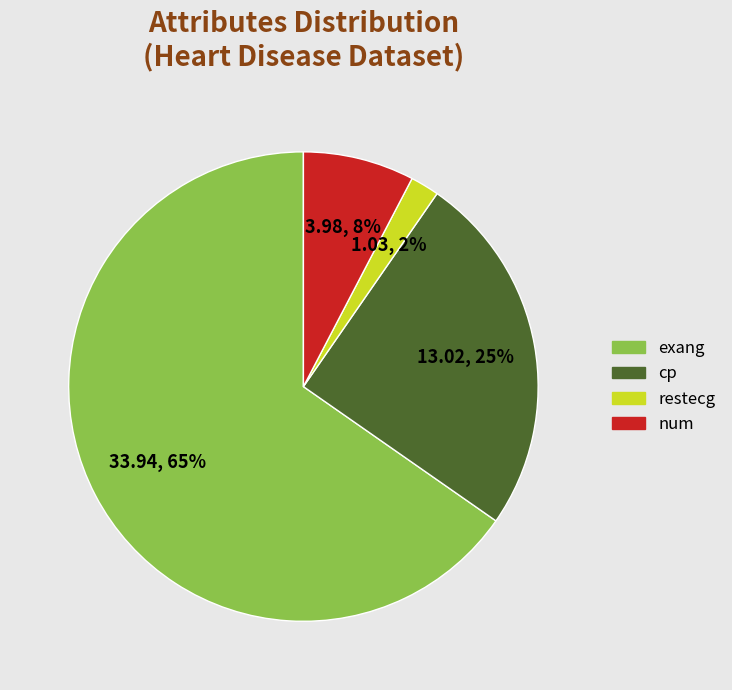

To the nearest percent, what portion does restecg represent?

2%